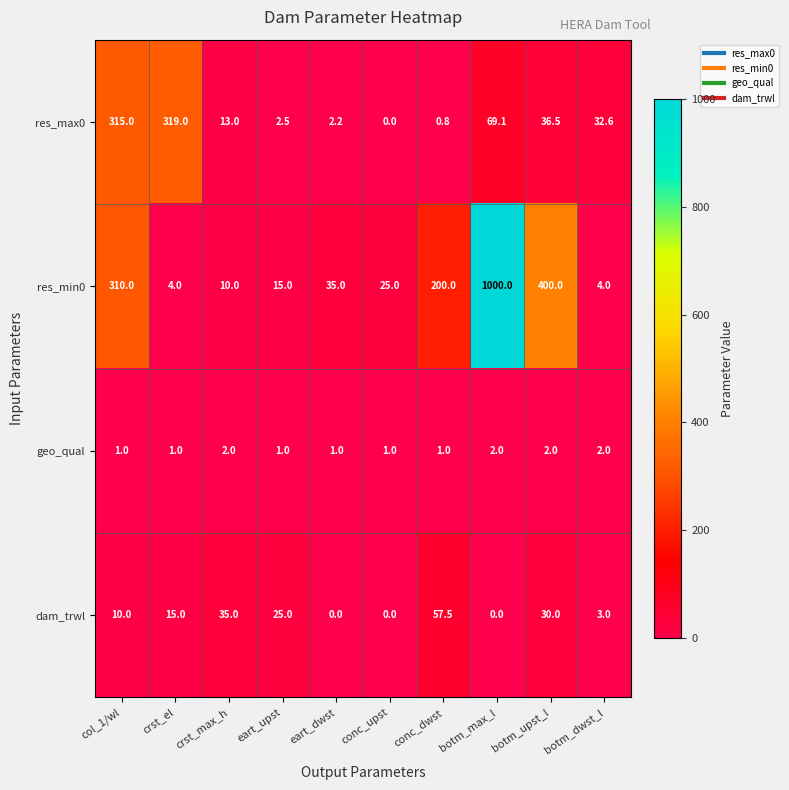

Is it true that res_min0 equals 15.0 at eart_upst?

True